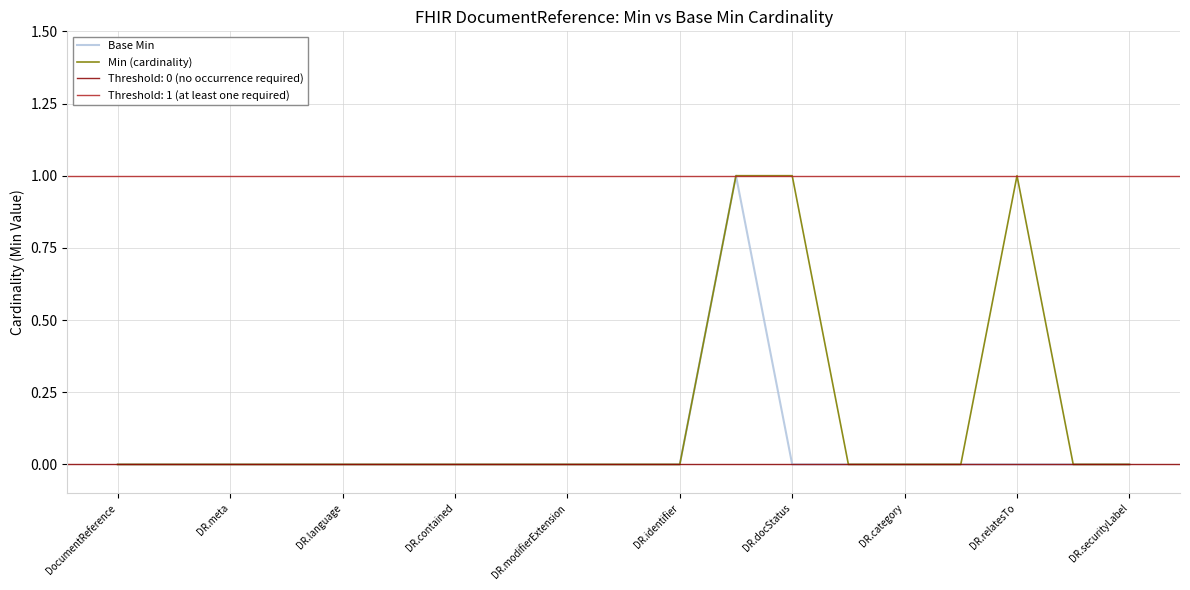

Read the Min (cardinality) value at 11.

1